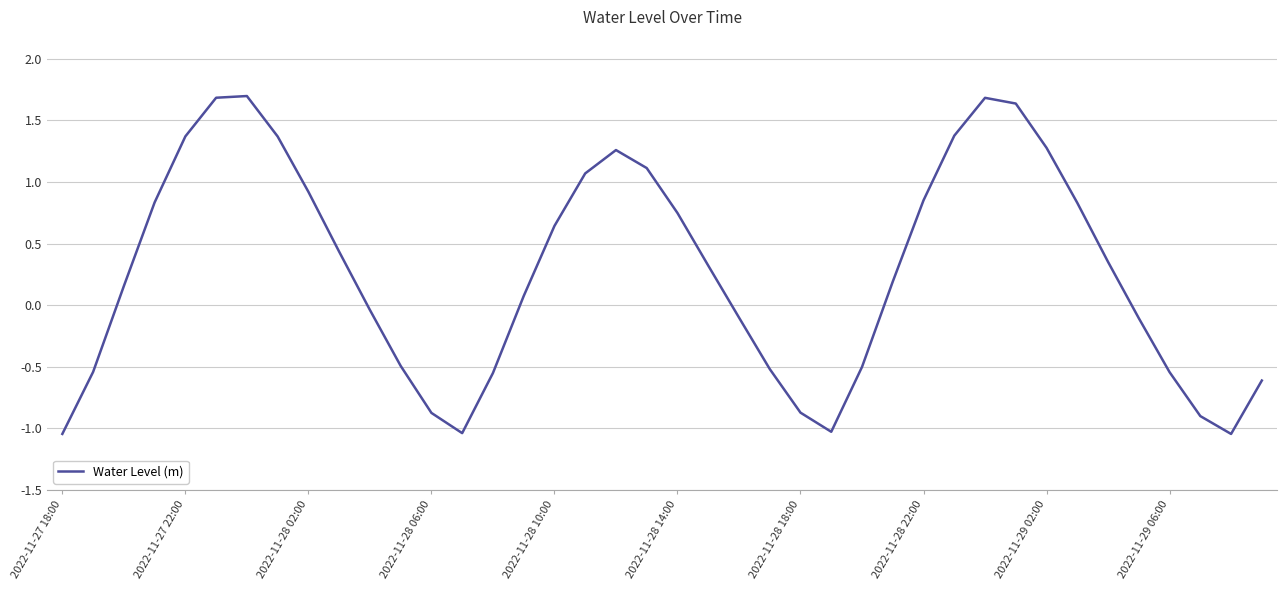

What is the maximum value shown in the chart?

1.7